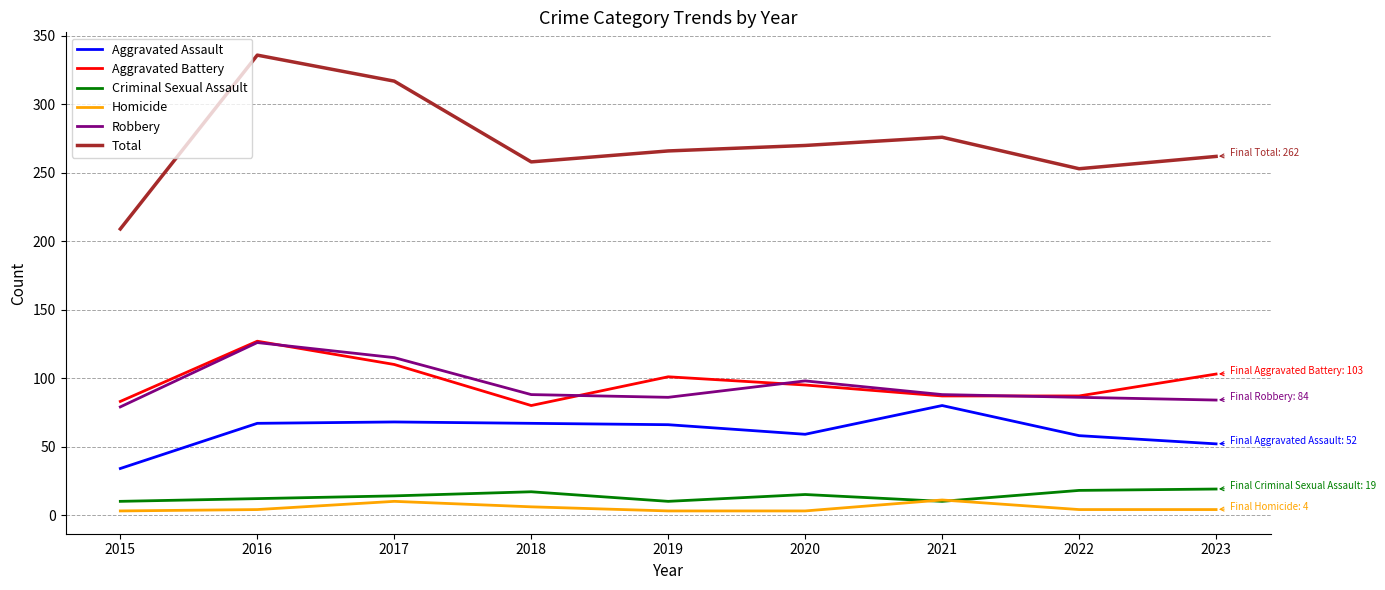

Read the Homicide value at 2017.

10